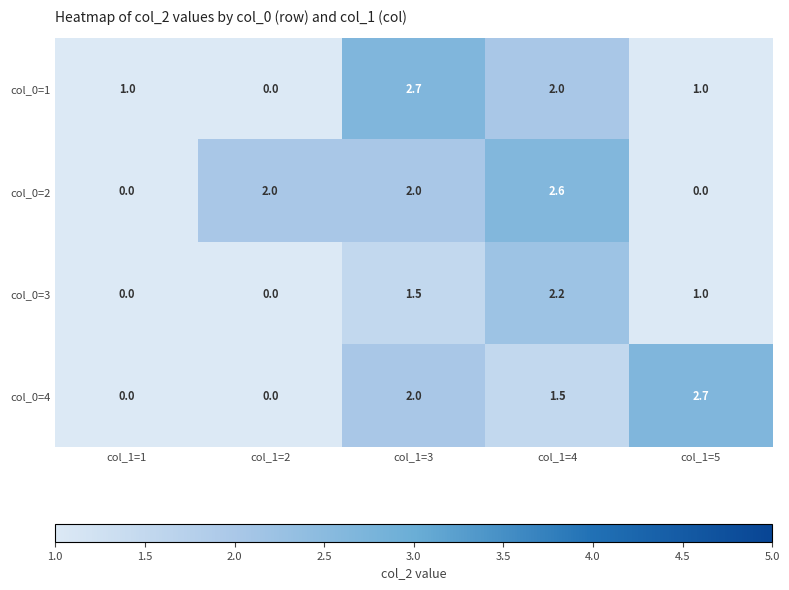

At which category is the sum across all series the highest?

col_1=4